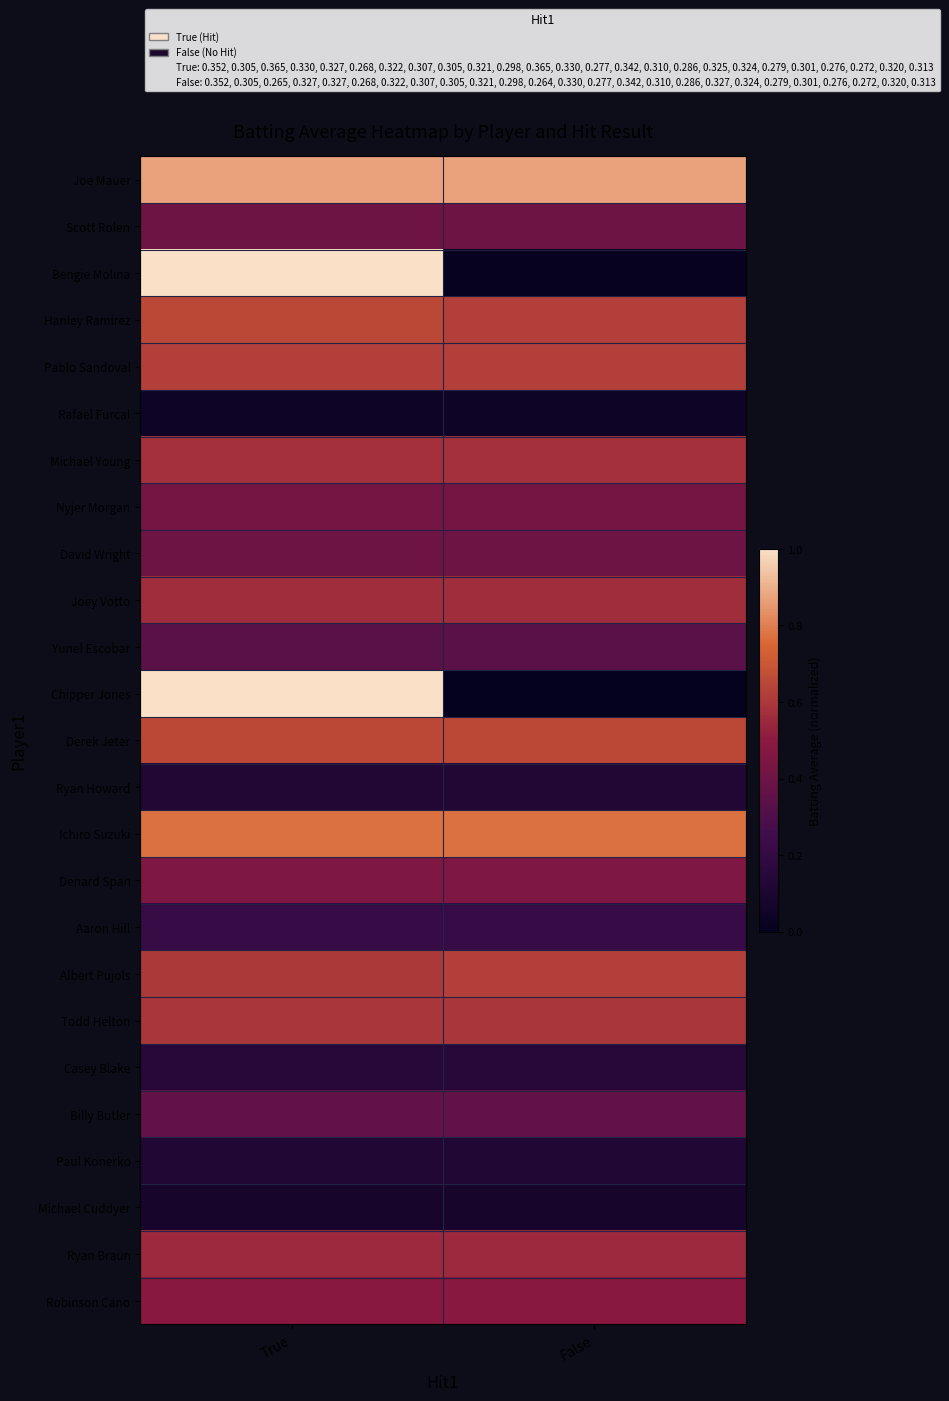

What is the total value across all series at False?

10.1